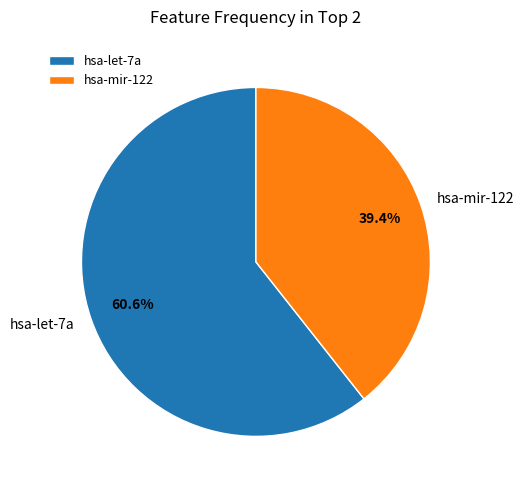

Which has a higher value, hsa-let-7a or hsa-mir-122?

hsa-let-7a